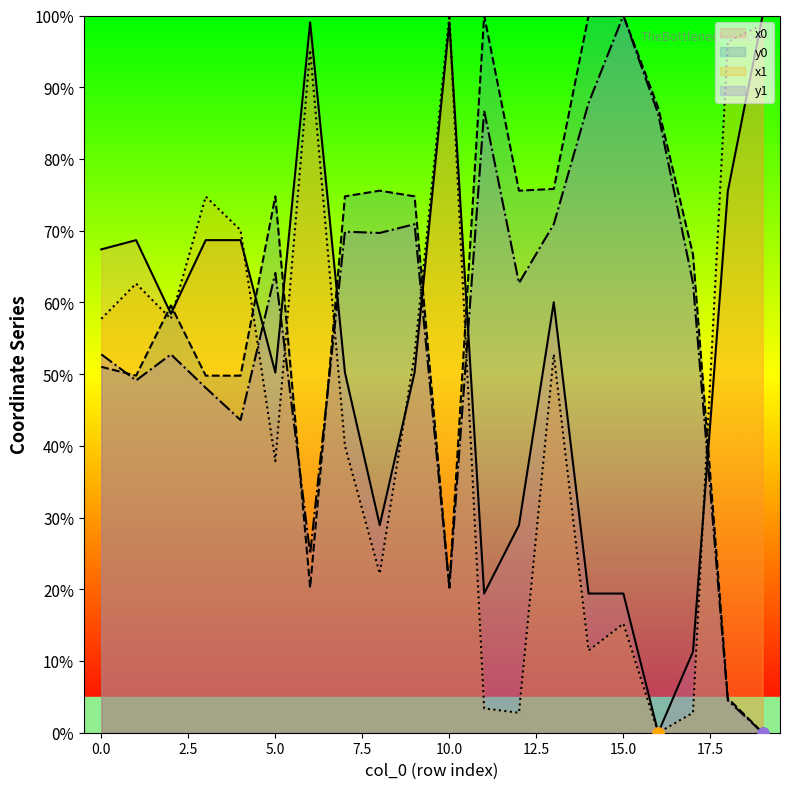

The value of y1 at 3 is 48.1. True or false?

True